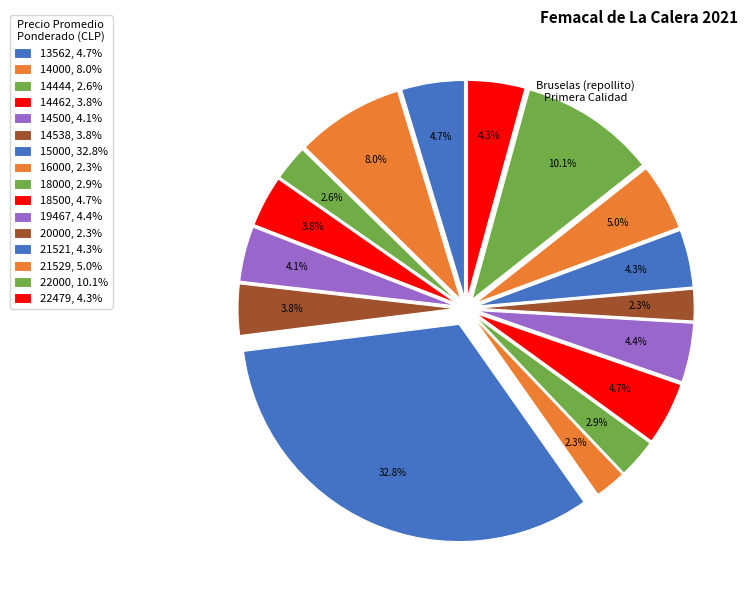

Count the number of slices in the pie.

16